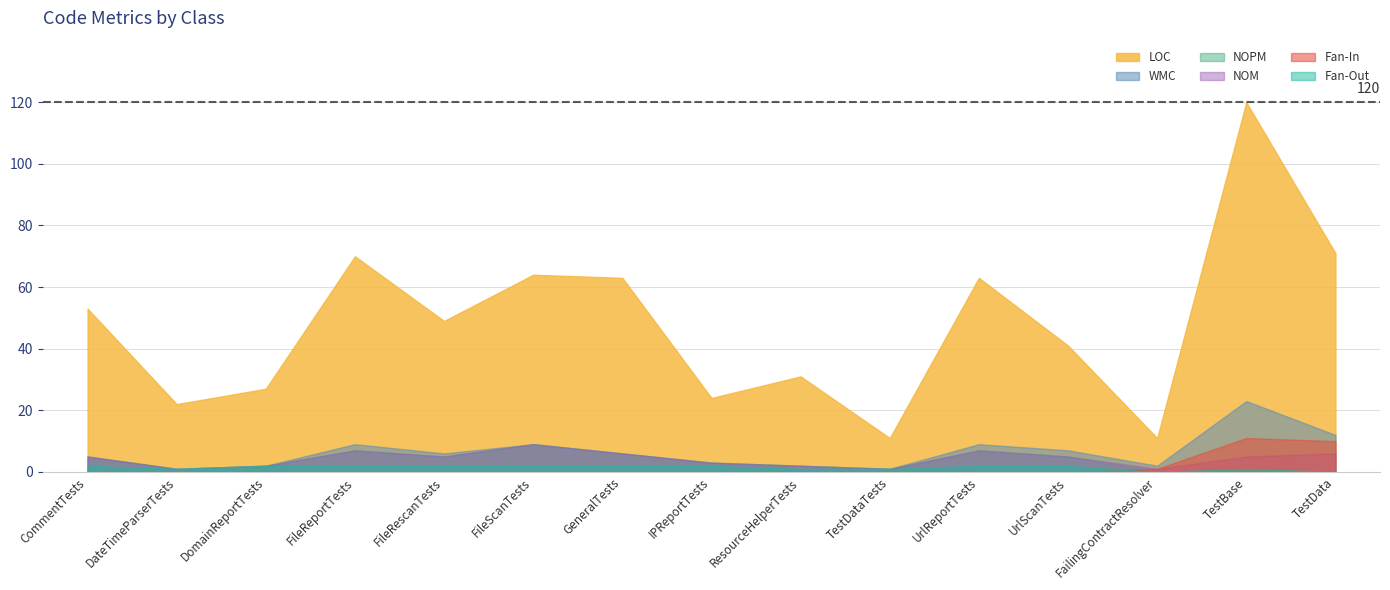

What value does the NOM series have at FailingContractResolver?

1